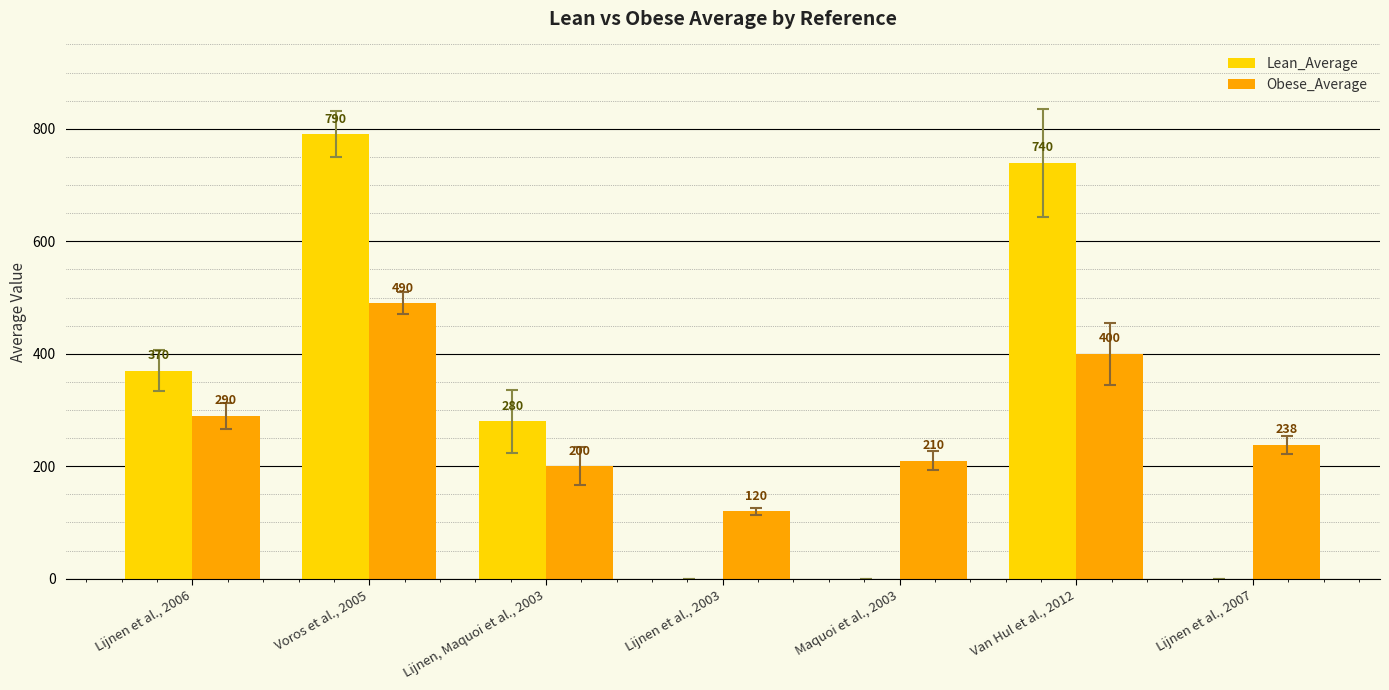

Reading right to left, what are all the values shown in this chart?

Lean_Average: Lijnen et al., 2007=0	Van Hul et al., 2012=740	Maquoi et al., 2003=0	Lijnen et al., 2003=0	Lijnen, Maquoi et al., 2003=280	Voros et al., 2005=790	Lijnen et al., 2006=370
Obese_Average: Lijnen et al., 2007=238	Van Hul et al., 2012=400	Maquoi et al., 2003=210	Lijnen et al., 2003=120	Lijnen, Maquoi et al., 2003=200	Voros et al., 2005=490	Lijnen et al., 2006=290